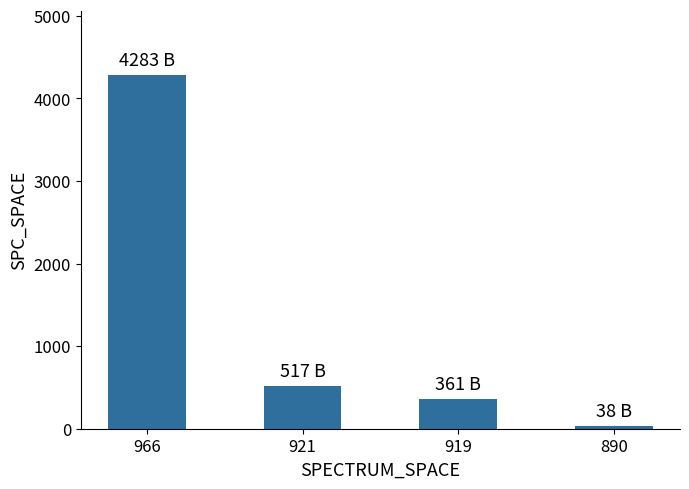

What is the average value?

1300